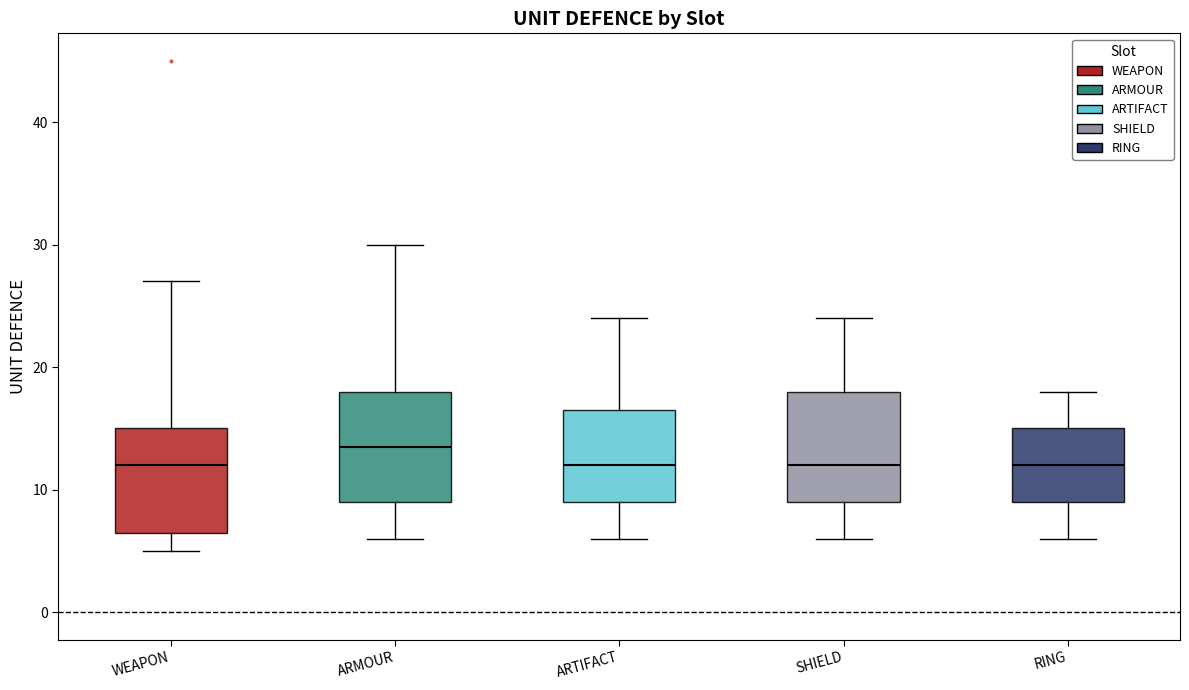

Reading left to right, transcribe this box plot: for each box, give where its median line is, the range the box spans, and where its two whiskers end, as read against the y-axis. The values are not printed on the chart, so give them approximately, as read against the axis.

WEAPON: median 12, box 7 to 15, whiskers 5 to 27
ARMOUR: median 14, box 9 to 18, whiskers 6 to 30
ARTIFACT: median 12, box 9 to 17, whiskers 6 to 24
SHIELD: median 12, box 9 to 18, whiskers 6 to 24
RING: median 12, box 9 to 15, whiskers 6 to 18